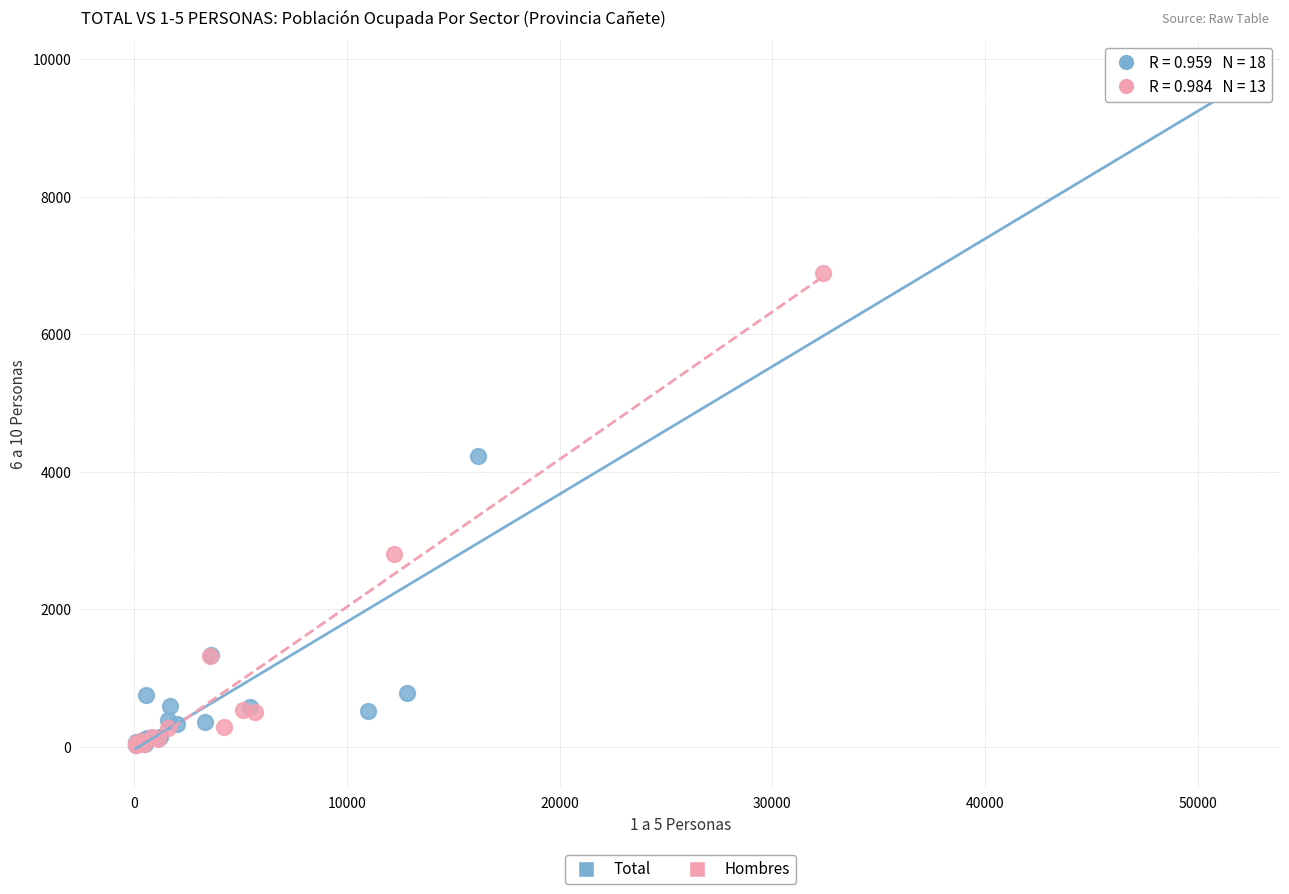

Which series has the largest Y range (max minus min)?

Total